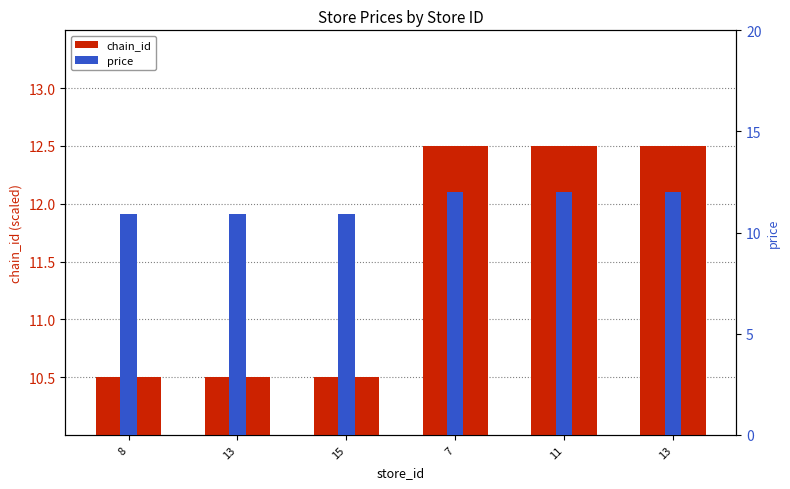

What is the average value of the price series?

11.5